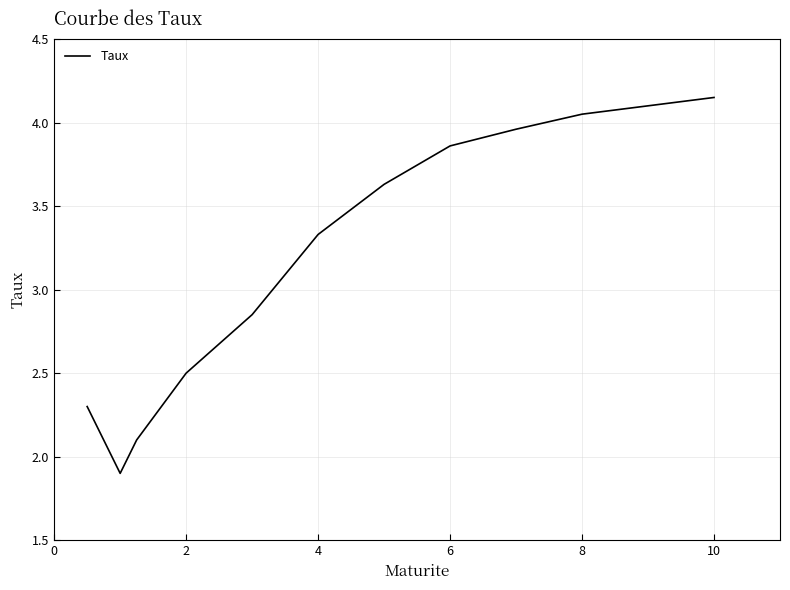

What is the minimum value shown in the chart?

1.9